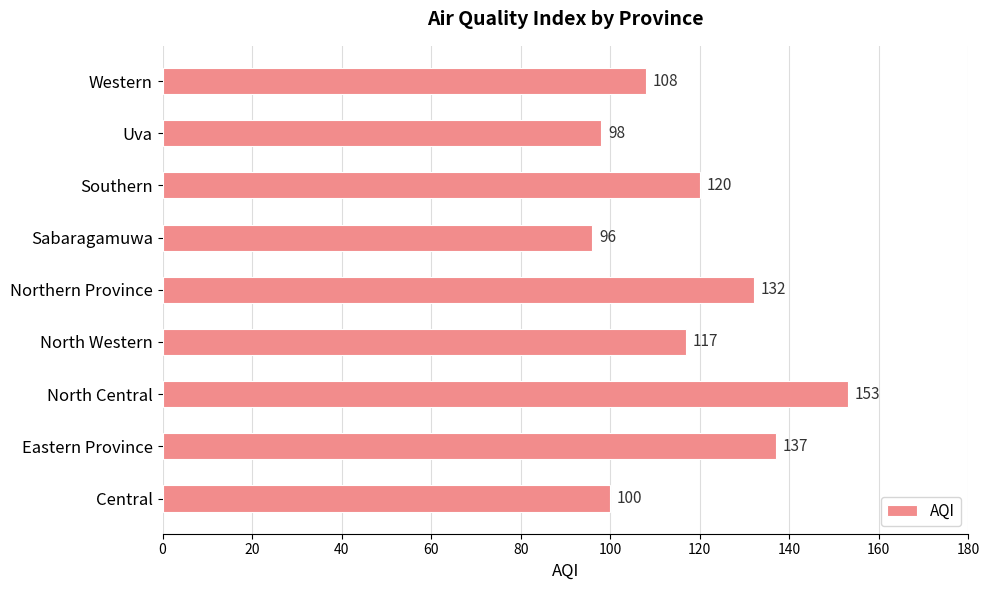

The value at Eastern Province is 137. True or false?

True